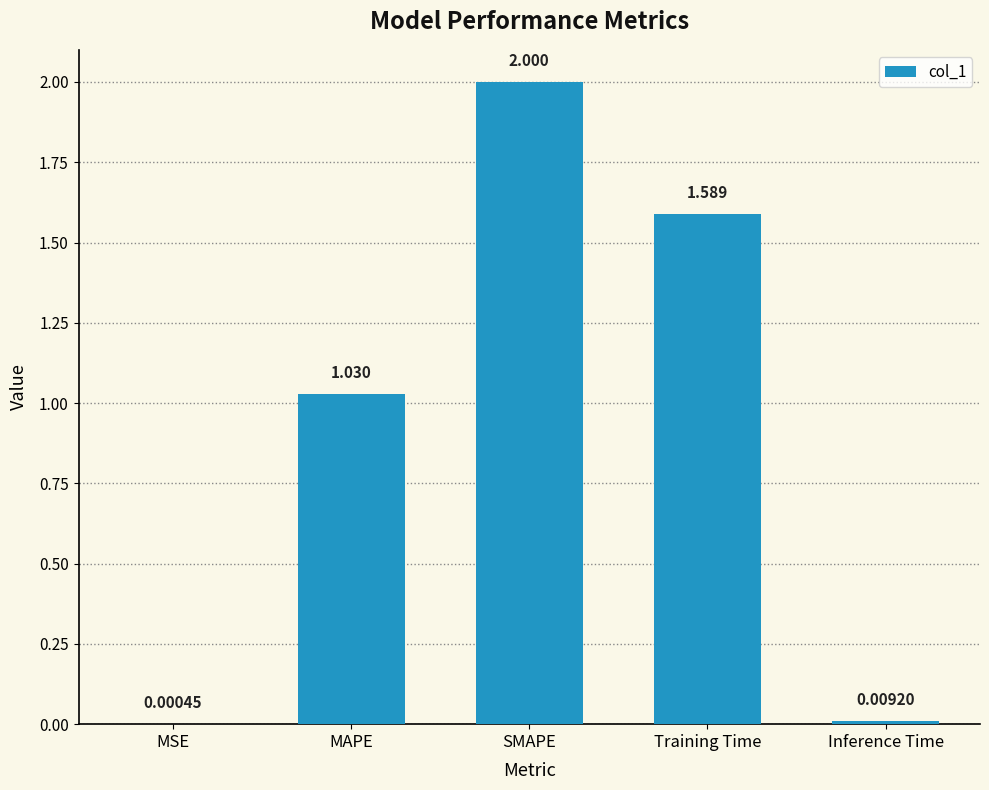

At which category does the chart reach its peak across all series?

SMAPE